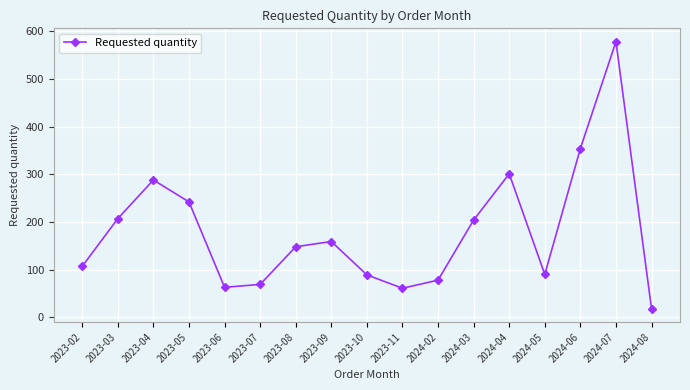

What is the change in value from 2024-03 to 2024-07?

+374